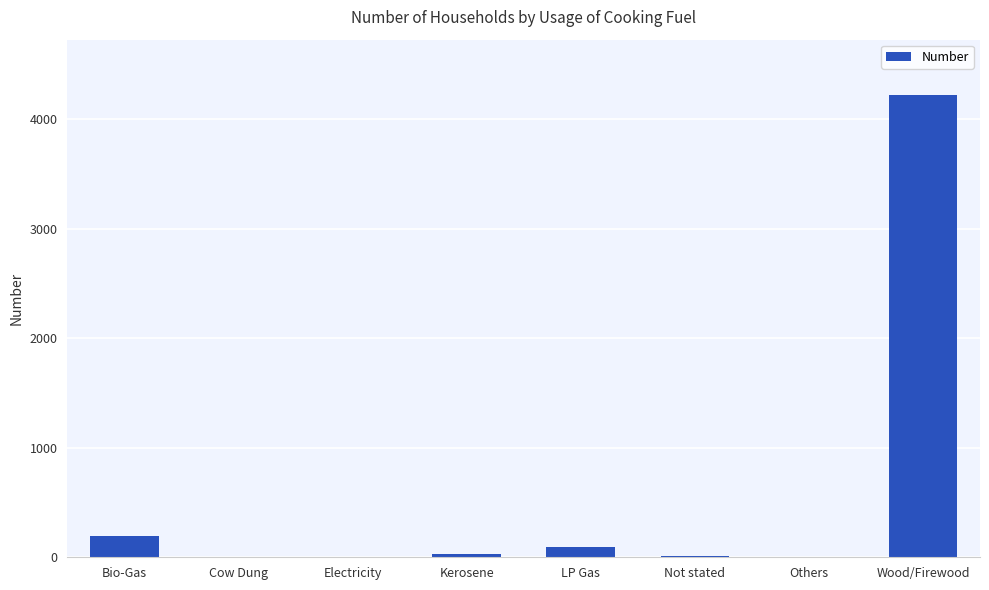

What is the sum of all values?

4557